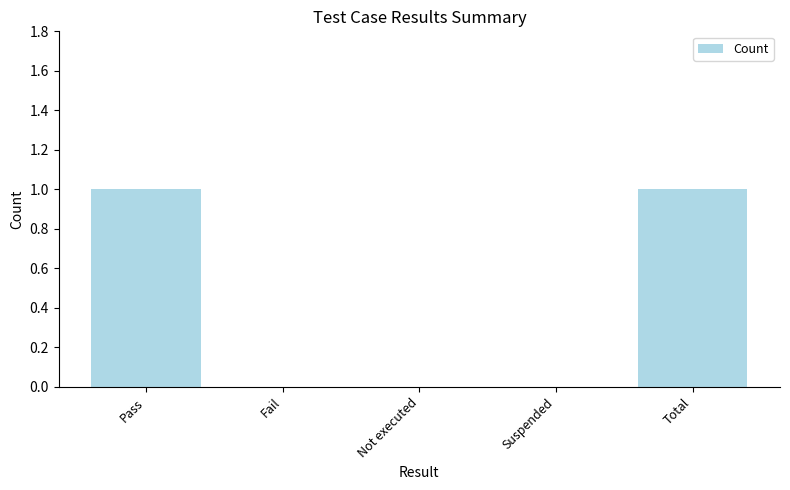

What value does the data have at Total?

1